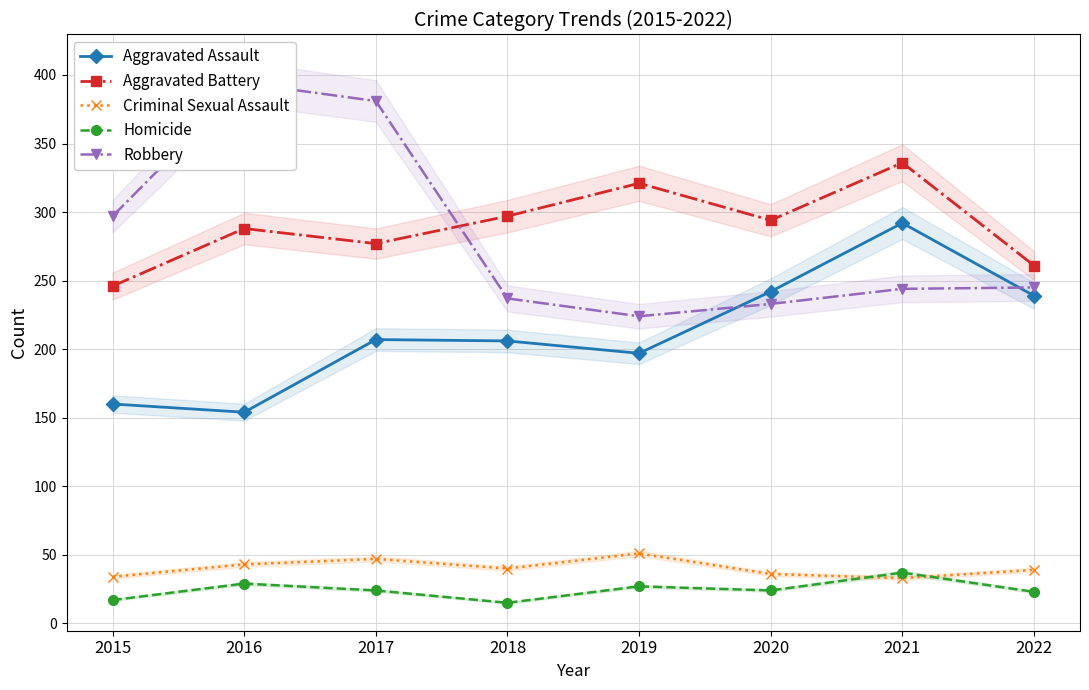

Rank the series at 2015 from lowest to highest value.

Homicide, Criminal Sexual Assault, Aggravated Assault, Aggravated Battery, Robbery